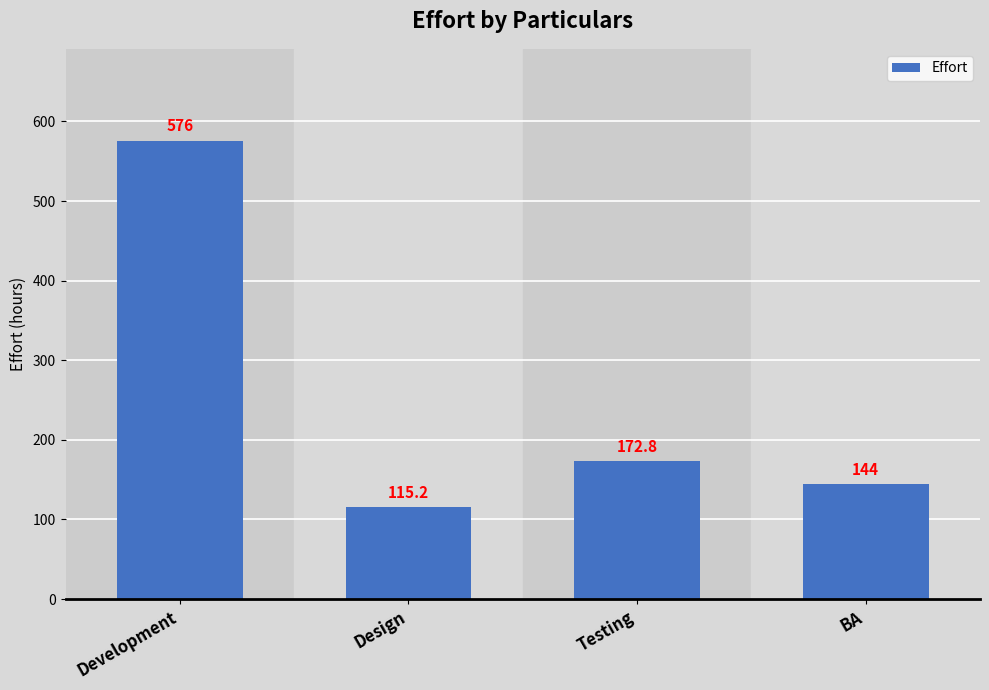

Between Testing and Development, which is larger?

Development